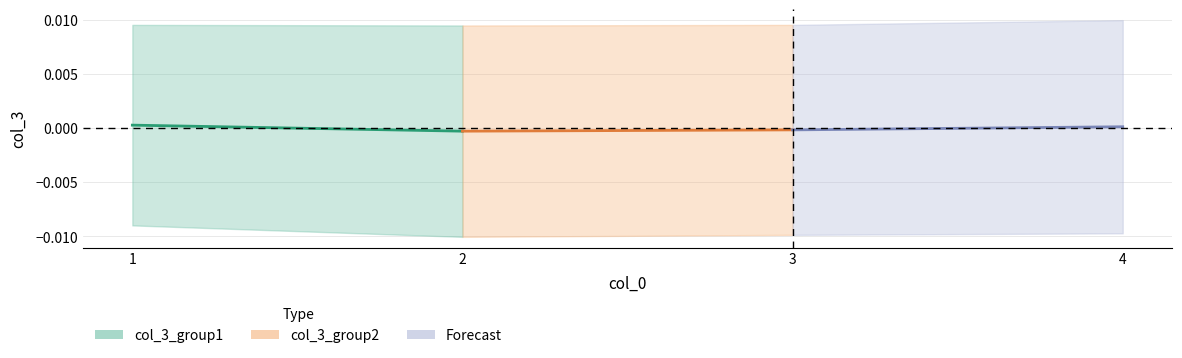

The col_3_group2 series shows -0.0 at 2. True or false?

False